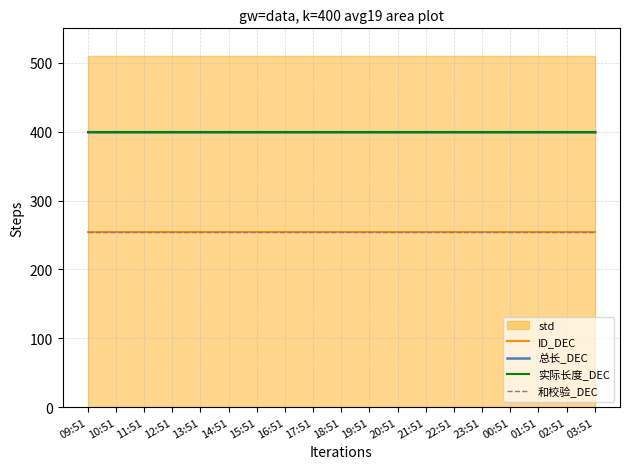

Which series changed the most between 09:51 and 18:51?

ID_DEC